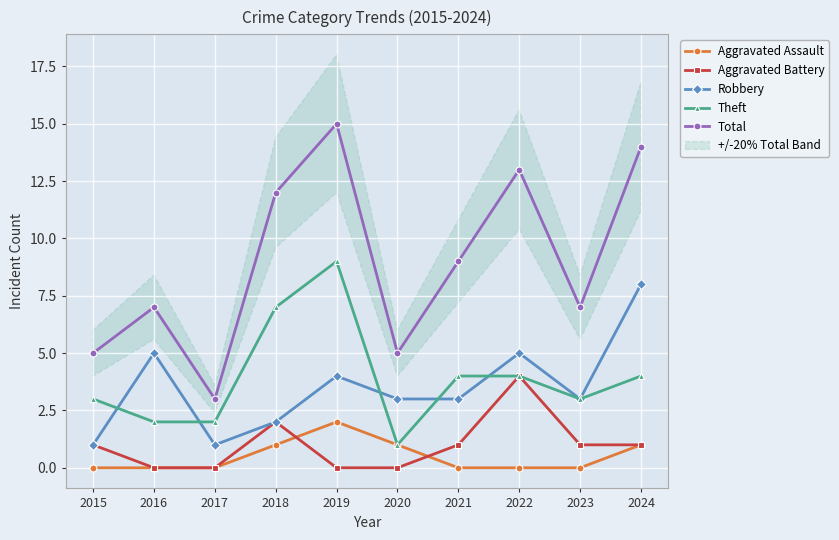

What are all the series names shown in the legend?

Aggravated Assault, Aggravated Battery, Robbery, Theft, Total